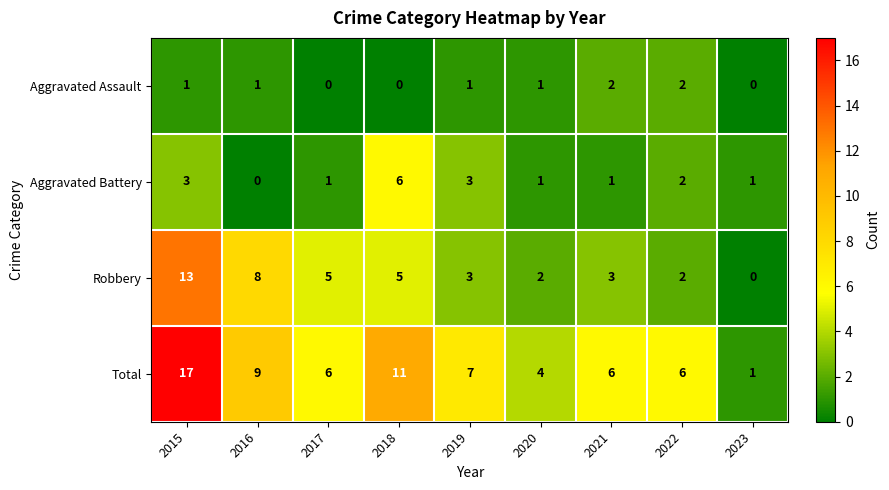

Is it true that Robbery equals 1 at 2020?

False